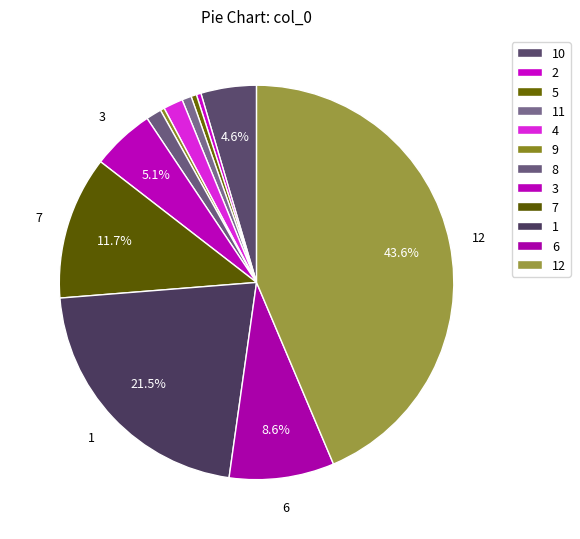

How many segments does this pie chart have?

12